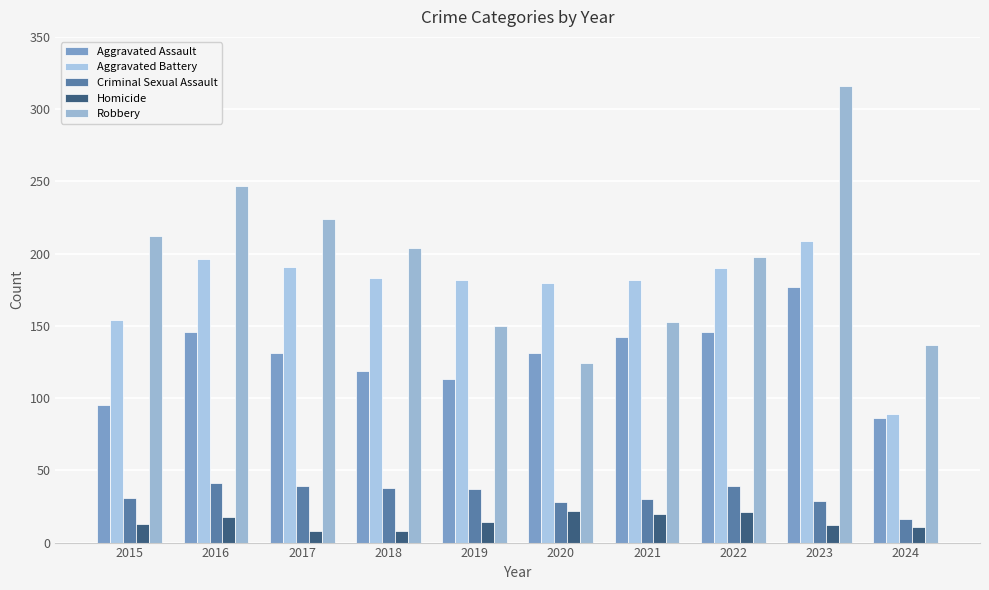

What are all the series names shown in the legend?

Aggravated Assault, Aggravated Battery, Criminal Sexual Assault, Homicide, Robbery